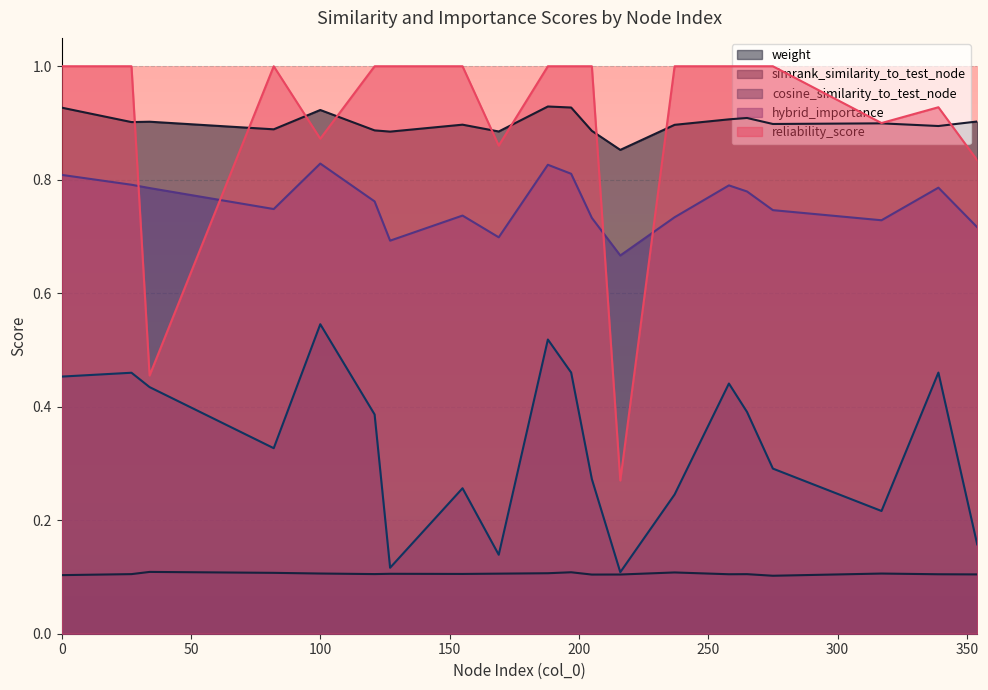

List the series in order of their peak value, lowest first.

simrank_similarity_to_test_node, cosine_similarity_to_test_node, hybrid_importance, weight, reliability_score